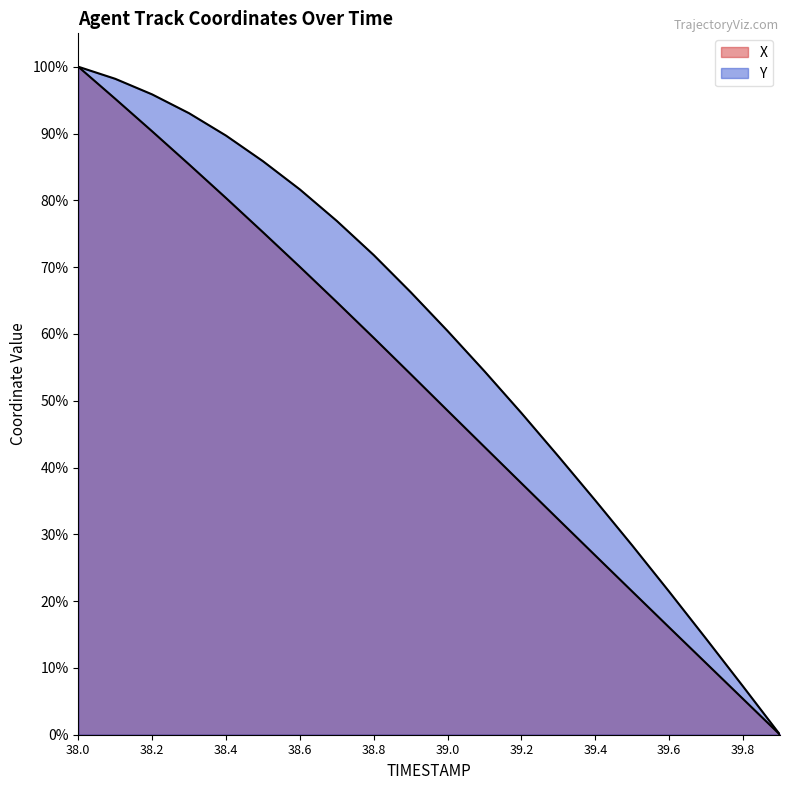

Reading left to right, what are all the values shown in this chart?

X: 38.0=100.0	38.1=95.2	38.2=90.3	38.3=85.4	38.4=80.3	38.5=75.2	38.6=70.0	38.7=64.8	38.8=59.4	38.9=54.0	39.0=48.5	39.1=43.1	39.2=37.6	39.3=32.2	39.4=26.8	39.5=21.4	39.6=16.1	39.7=10.7	39.8=5.4	39.9=0.0
Y: 38.0=100.0	38.1=98.2	38.2=95.9	38.3=93.0	38.4=89.7	38.5=85.9	38.6=81.6	38.7=76.9	38.8=71.8	38.9=66.3	39.0=60.4	39.1=54.4	39.2=48.1	39.3=41.7	39.4=35.1	39.5=28.3	39.6=21.4	39.7=14.4	39.8=7.2	39.9=0.0